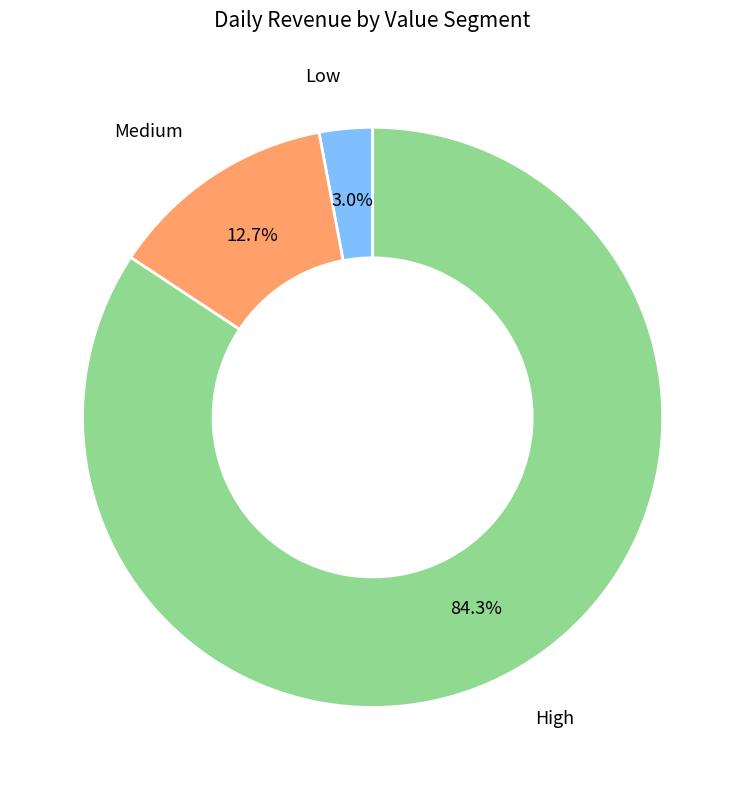

Is there any slice that represents more than half of the pie?

Yes